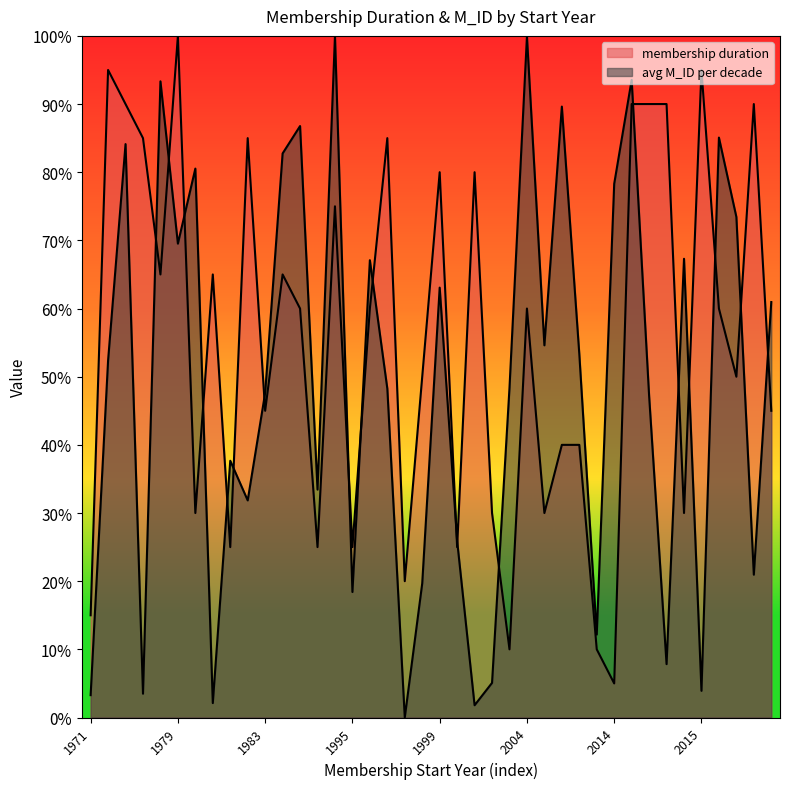

Rank the series by their maximum value, from lowest to highest.

membership duration, avg M_ID per decade